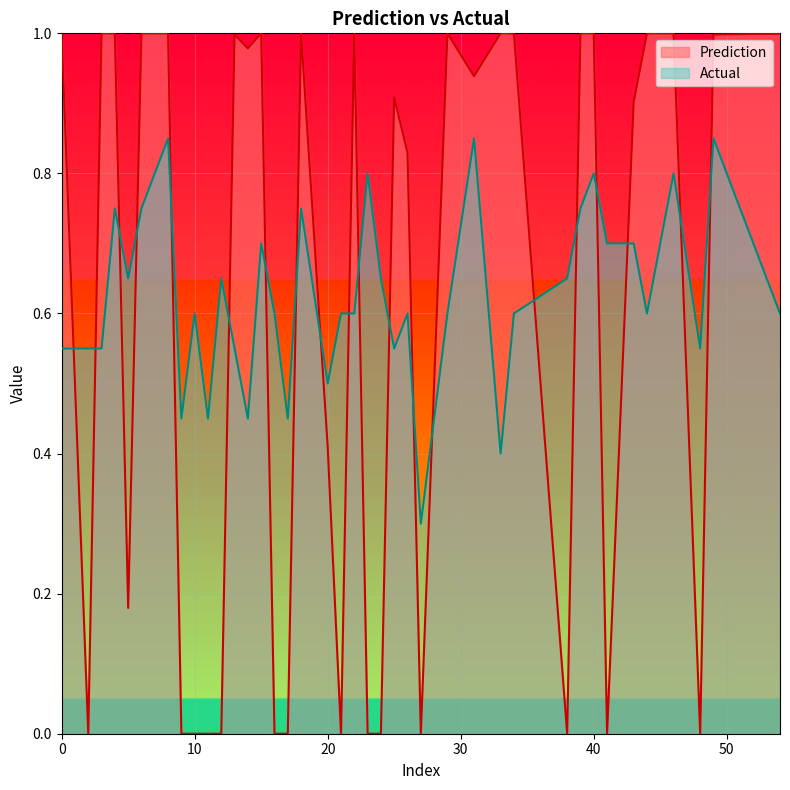

How many intersections are there between Prediction and Actual?

20